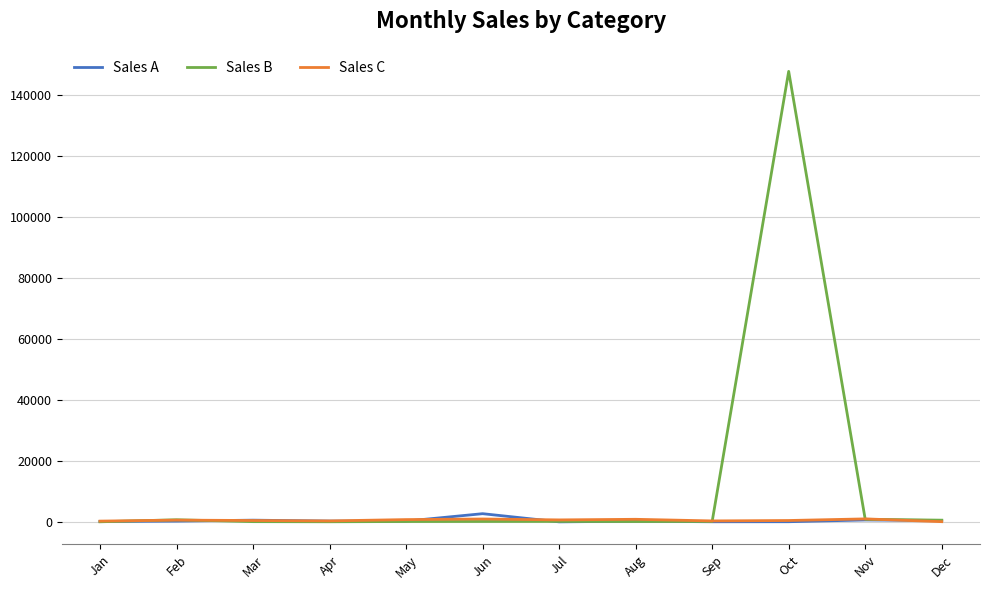

Which series has the widest spread of values?

Sales B